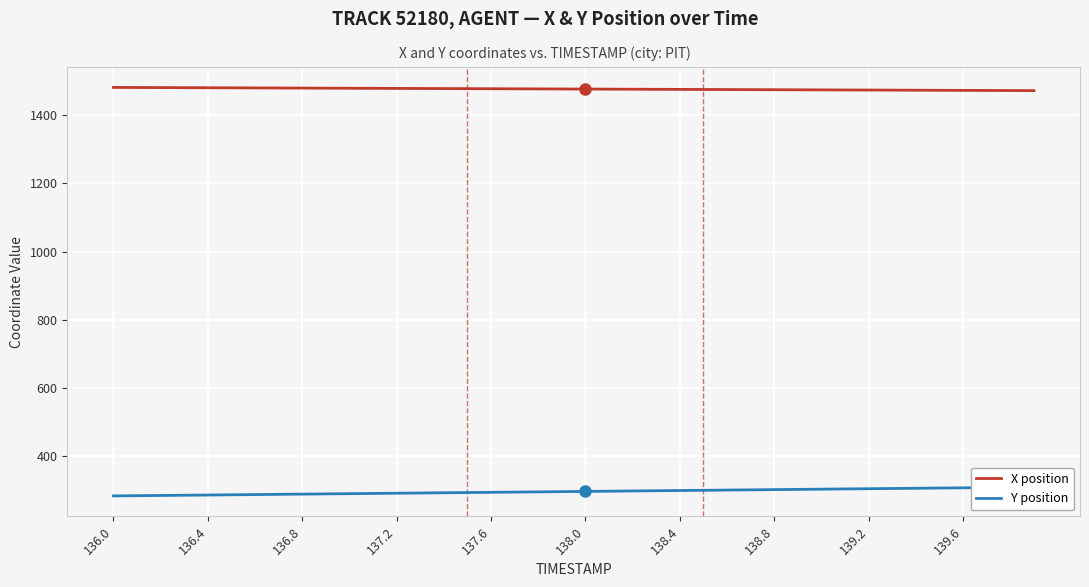

The X position series shows 1471.9 at 139.6. True or false?

True